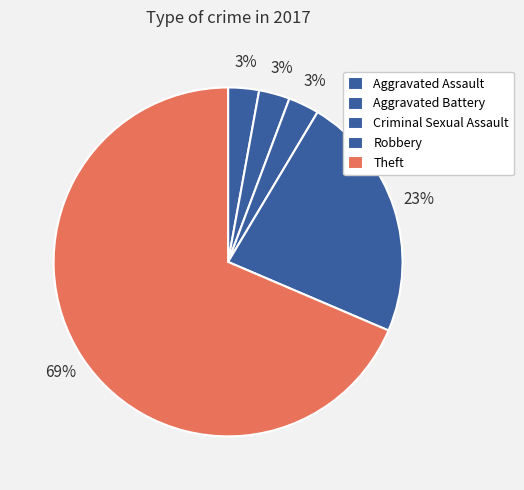

Rank the categories by value from lowest to highest.

Aggravated Assault, Aggravated Battery, Criminal Sexual Assault, Robbery, Theft